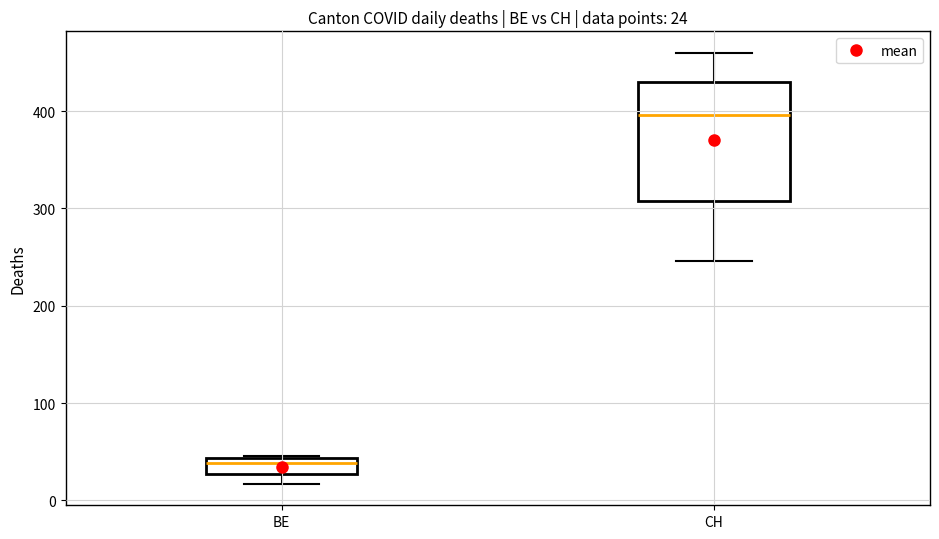

Which box is the tallest, from its lower edge to its upper edge?

CH